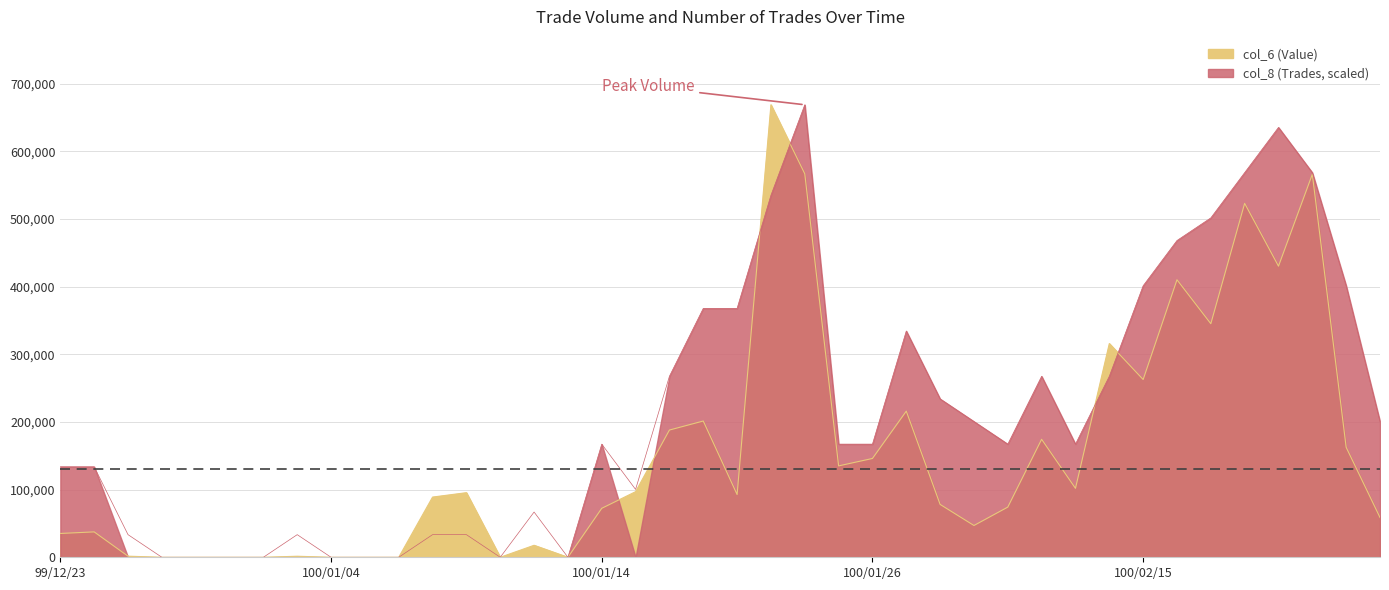

Reading right to left, what are all the values shown in this chart?

col_6 (Value): 100/02/24=58780.0	100/02/23=162540.0	100/02/22=566260.0	100/02/21=430370.0	100/02/18=523240.0	100/02/17=345300.0	100/02/16=410280.0	100/02/15=262800.0	100/02/14=315970.0	100/02/11=101940.0	100/02/10=174440.0	100/02/09=74190.0	100/02/08=47000.0	100/01/28=78170.0	100/01/27=216020.0	100/01/26=146070.0	100/01/25=135100.0	100/01/24=566950.0	100/01/21=668970.0	100/01/20=92780.0	100/01/19=201450.0	100/01/18=188100.0	100/01/17=97000.0	100/01/14=72390.0	100/01/13=0.0	100/01/12=17730.0	100/01/11=0.0	100/01/10=95500.0	100/01/07=89000.0	100/01/06=0.0	100/01/05=0.0	100/01/04=0.0	100/01/03=1530.0	99/12/31=0.0	99/12/30=0.0	99/12/29=0.0	99/12/28=0.0	99/12/27=1620.0	99/12/24=37540.0	99/12/23=35210.0
col_8 (Trades): 100/02/24=200691.0	100/02/23=401382.0	100/02/22=568624.5	100/02/21=635521.5	100/02/18=568624.5	100/02/17=501727.5	100/02/16=468279.0	100/02/15=401382.0	100/02/14=267588.0	100/02/11=167242.5	100/02/10=267588.0	100/02/09=167242.5	100/02/08=200691.0	100/01/28=234139.5	100/01/27=334485.0	100/01/26=167242.5	100/01/25=167242.5	100/01/24=668970.0	100/01/21=535176.0	100/01/20=367933.5	100/01/19=367933.5	100/01/18=267588.0	100/01/17=100345.5	100/01/14=167242.5	100/01/13=0.0	100/01/12=66897.0	100/01/11=0.0	100/01/10=33448.5	100/01/07=33448.5	100/01/06=0.0	100/01/05=0.0	100/01/04=0.0	100/01/03=33448.5	99/12/31=0.0	99/12/30=0.0	99/12/29=0.0	99/12/28=0.0	99/12/27=33448.5	99/12/24=133794.0	99/12/23=133794.0